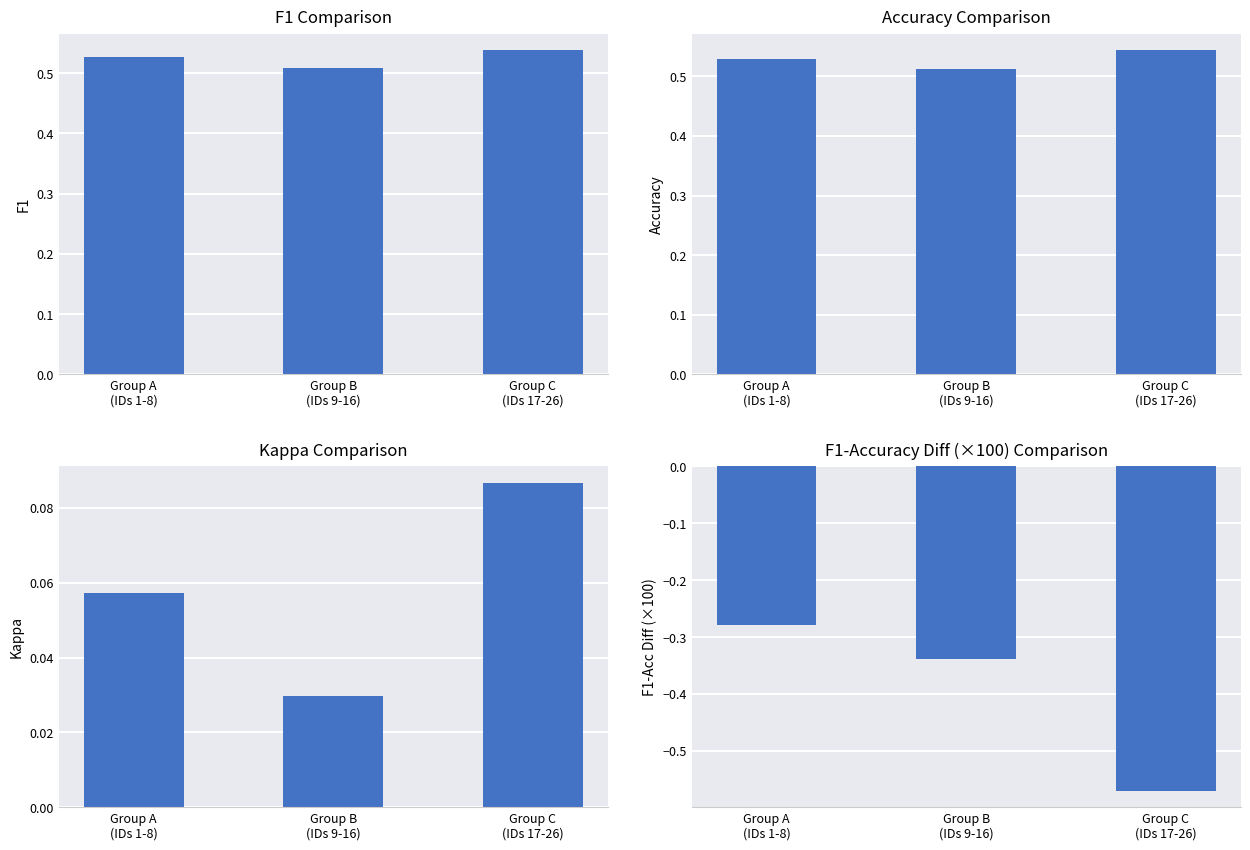

Is the value of F1 at Group C
(IDs 17-26) greater than the value of Kappa at Group A
(IDs 1-8)?

Yes